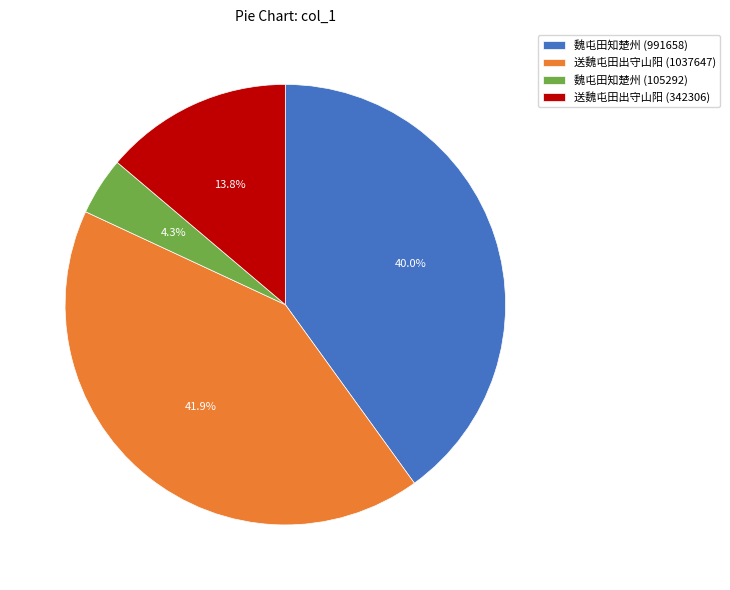

Between 送魏屯田出守山阳 (342306) and 送魏屯田出守山阳 (1037647), which is larger?

送魏屯田出守山阳 (1037647)